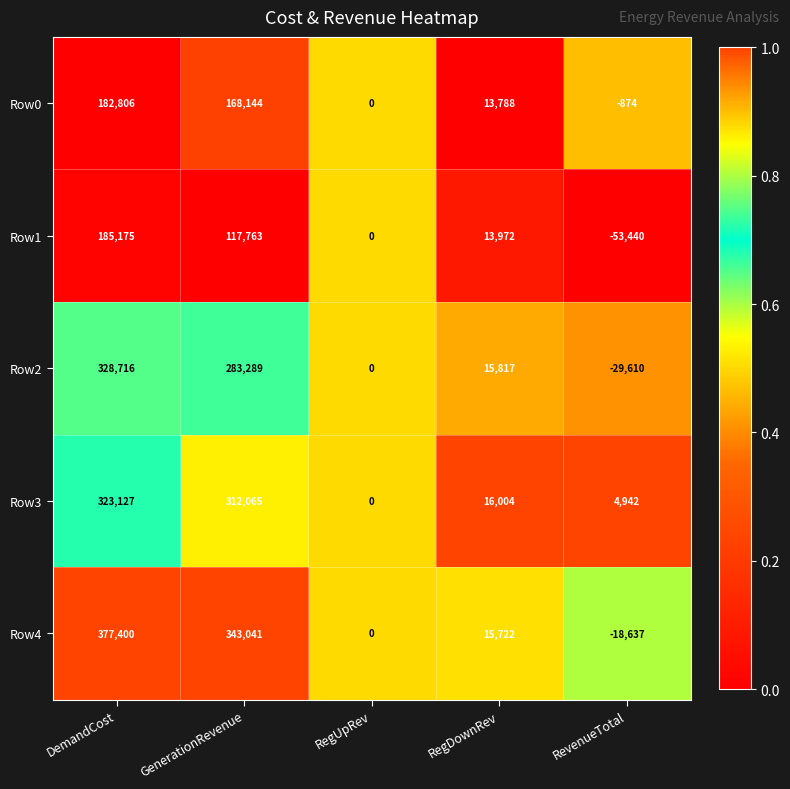

Where does the Row2 series first go above 15817?

DemandCost